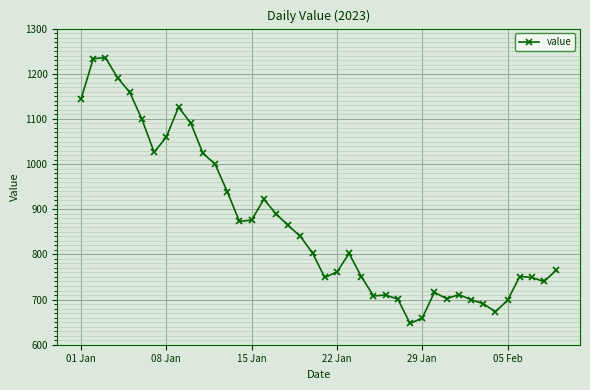

Count the number of data series in this chart.

1